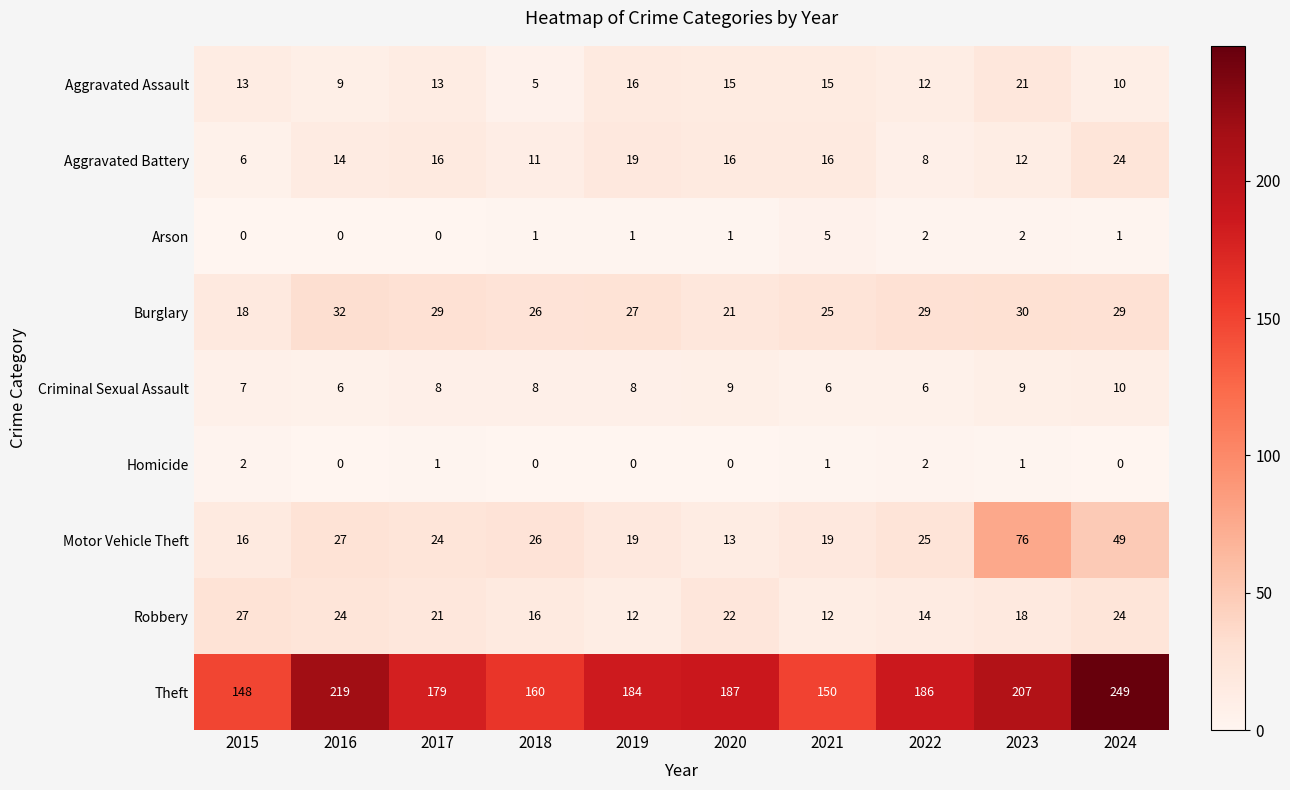

Which series has the largest total across all categories?

Theft